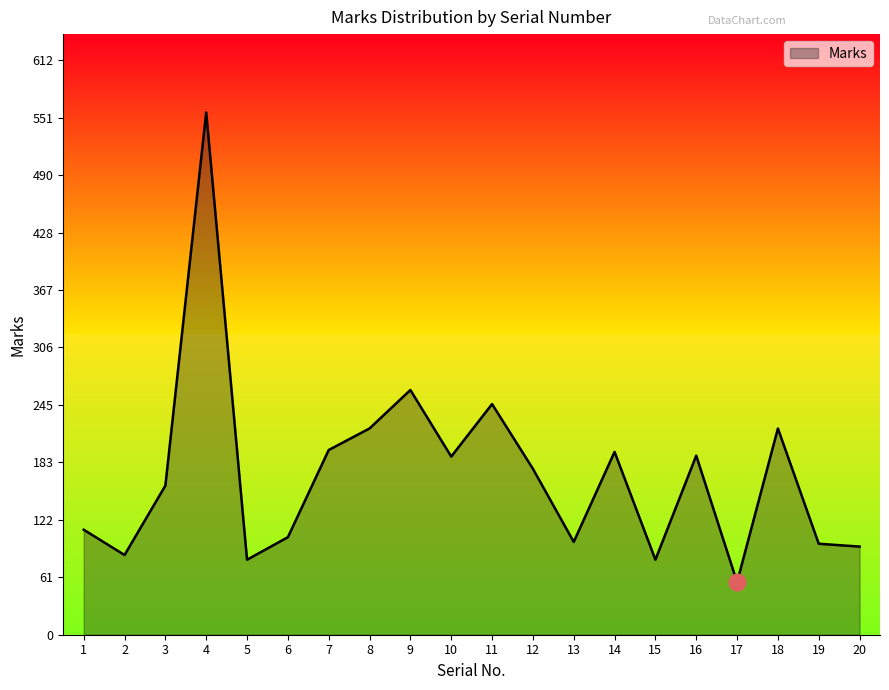

Is it true that the value at 3 is 159?

True